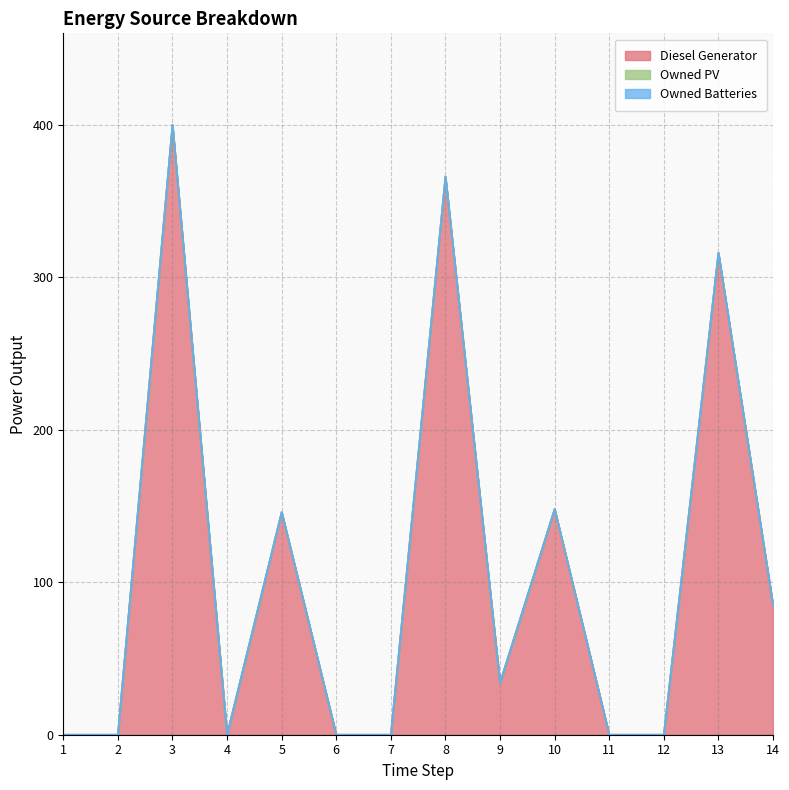

True or false: Diesel Generator and Owned Batteries intersect in this chart.

False